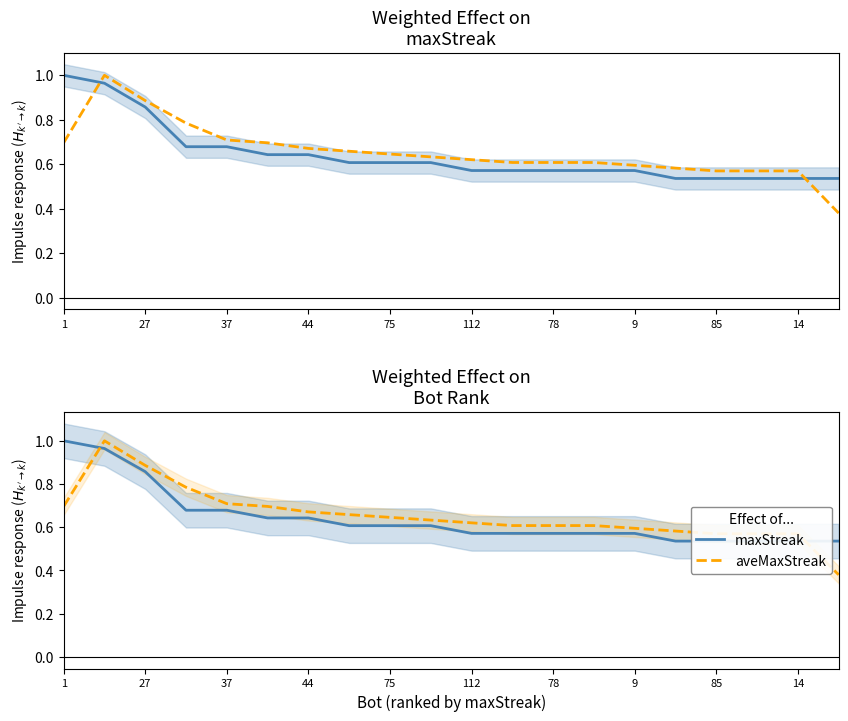

What is the smallest value displayed?

0.4